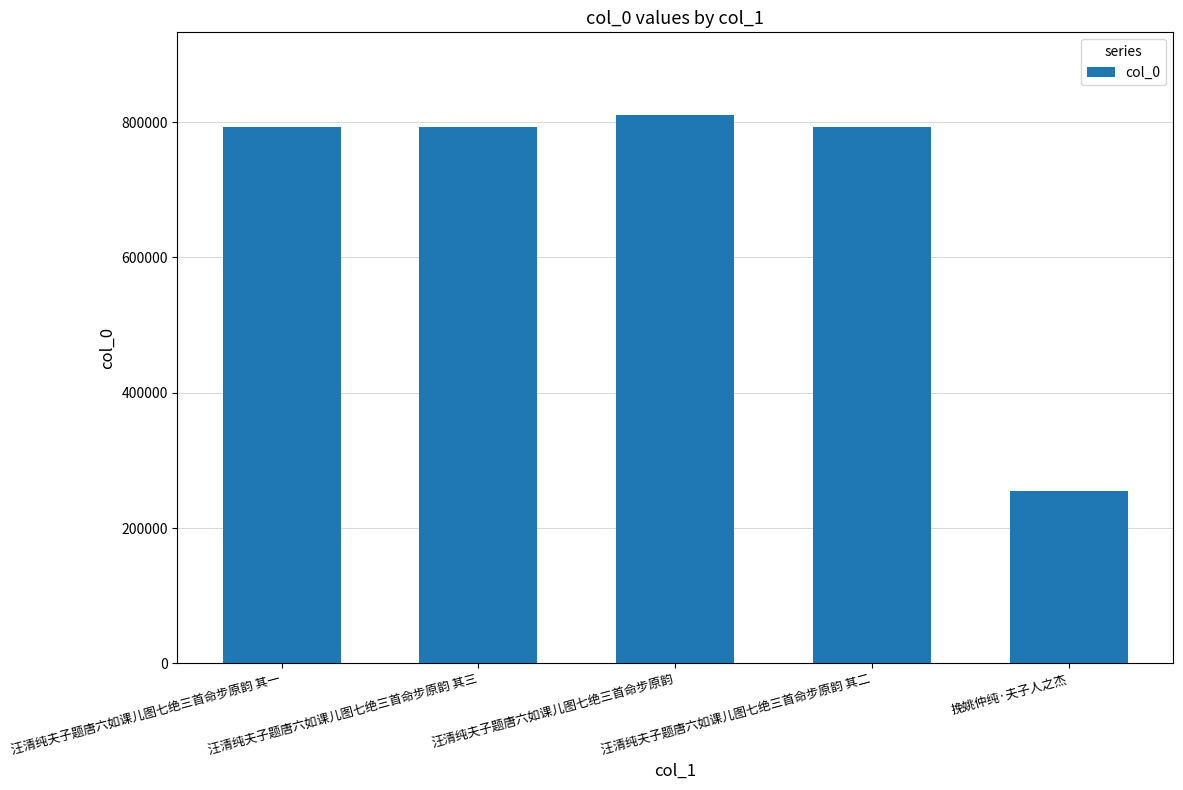

True or false: the data shows 793470 at 汪清纯夫子题唐六如课儿图七绝三首命步原韵 其二.

True